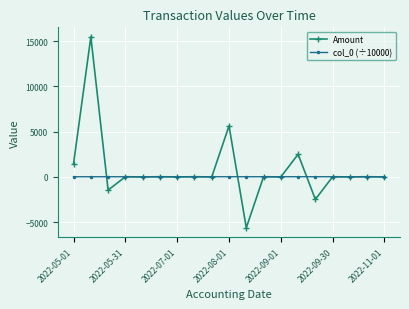

Which series has the largest range (max minus min)?

Amount